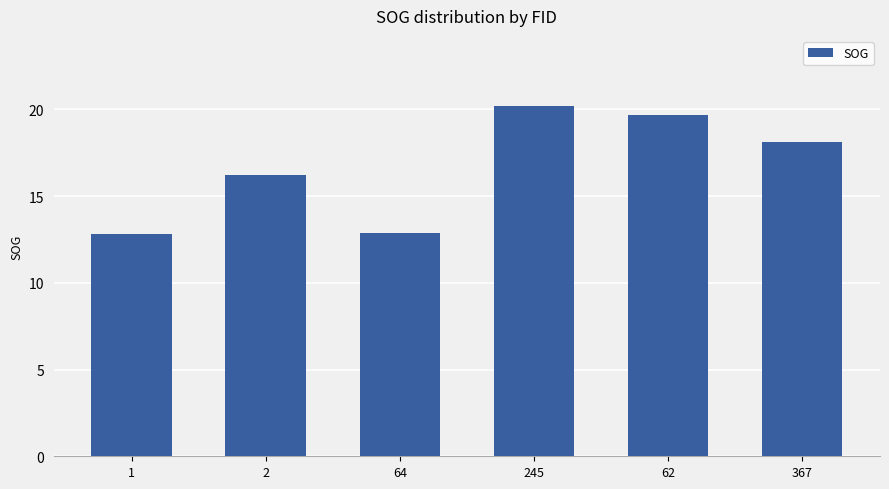

What is the change in value from 62 to 367?

-1.6